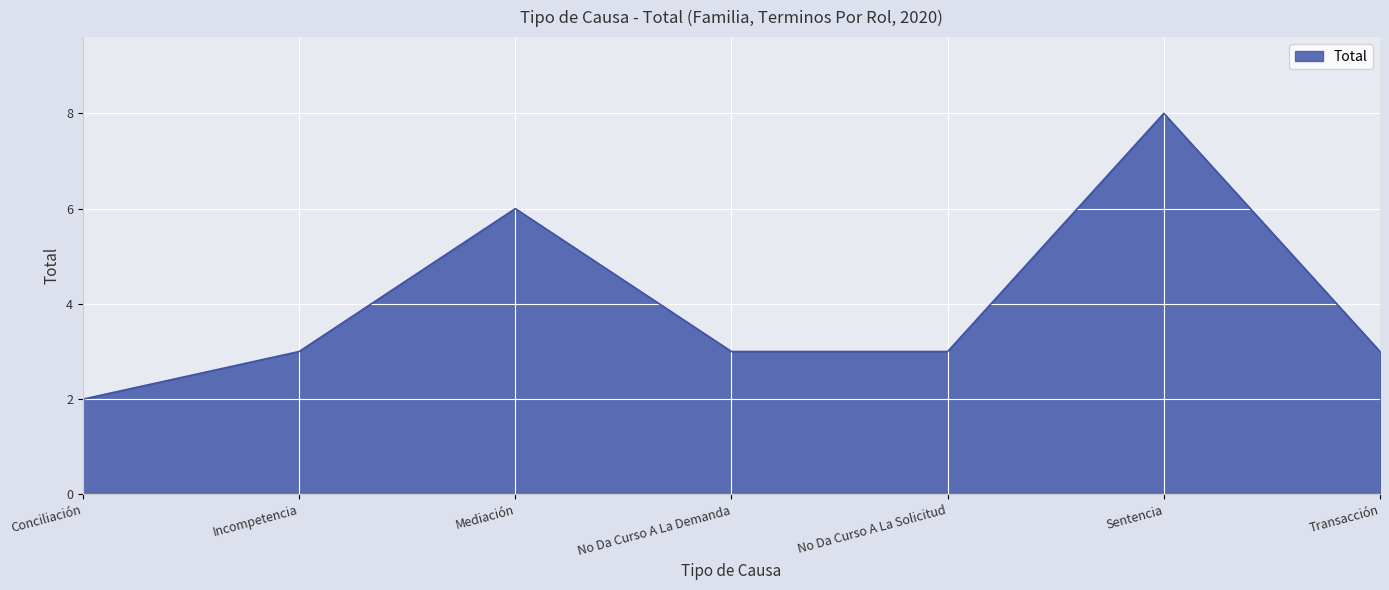

Reading left to right, extract all data points from this chart.

Conciliación=2	Incompetencia=3	Mediación=6	No Da Curso A La Demanda=3	No Da Curso A La Solicitud=3	Sentencia=8	Transacción=3